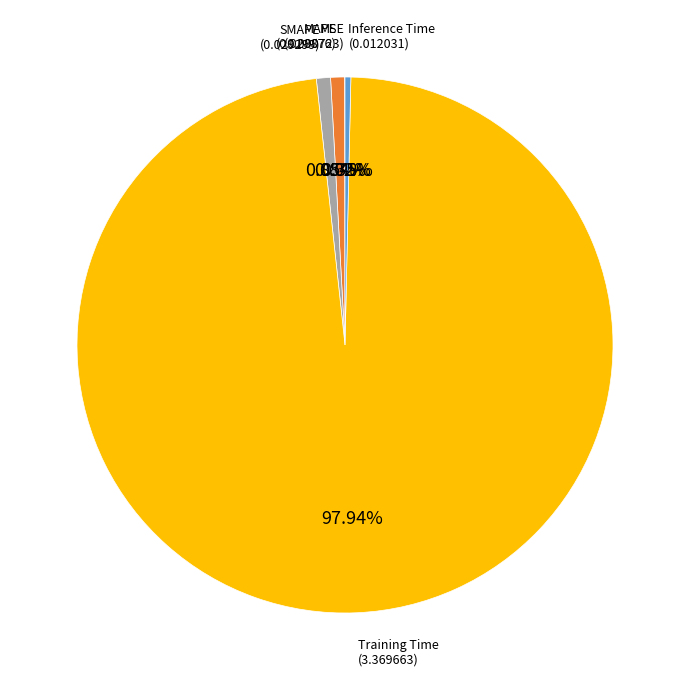

Is there a majority slice in this chart?

Yes